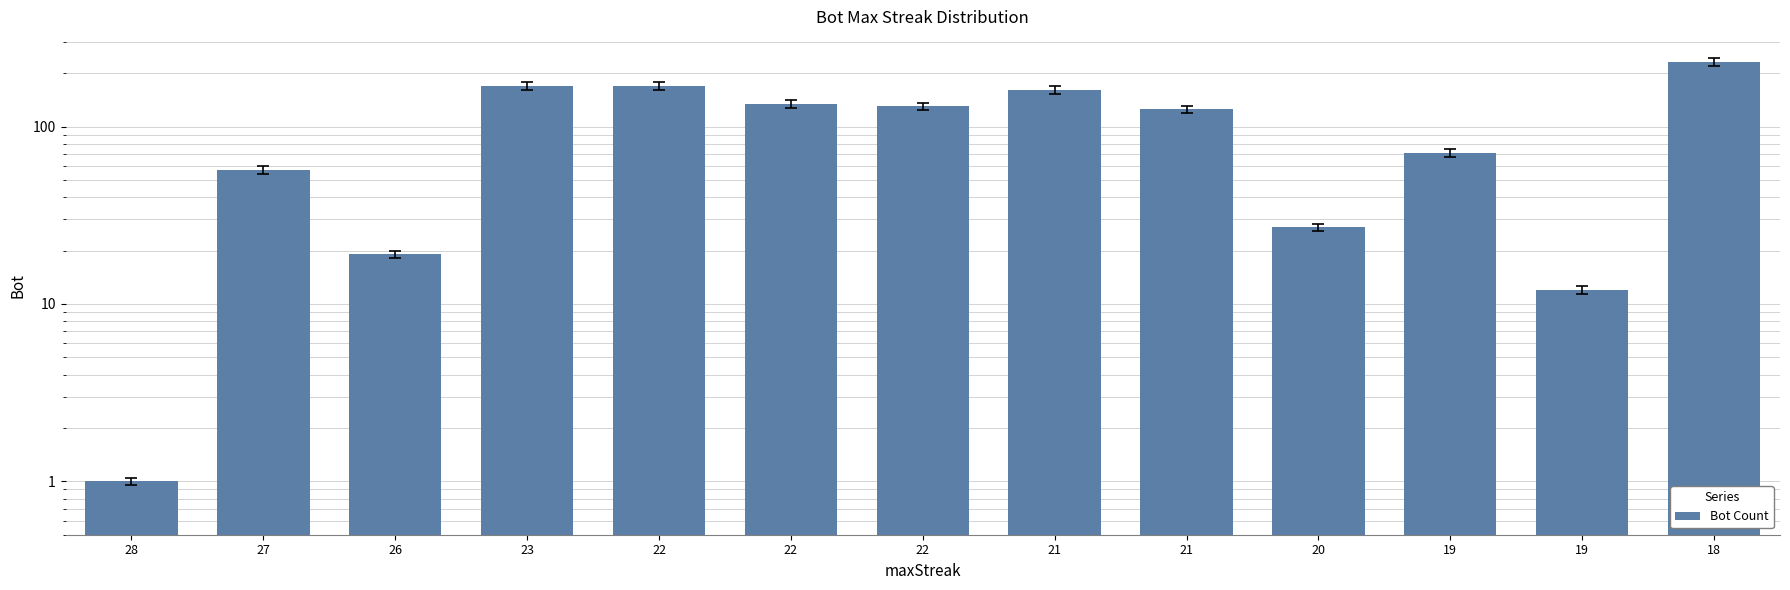

What is the average value?

101